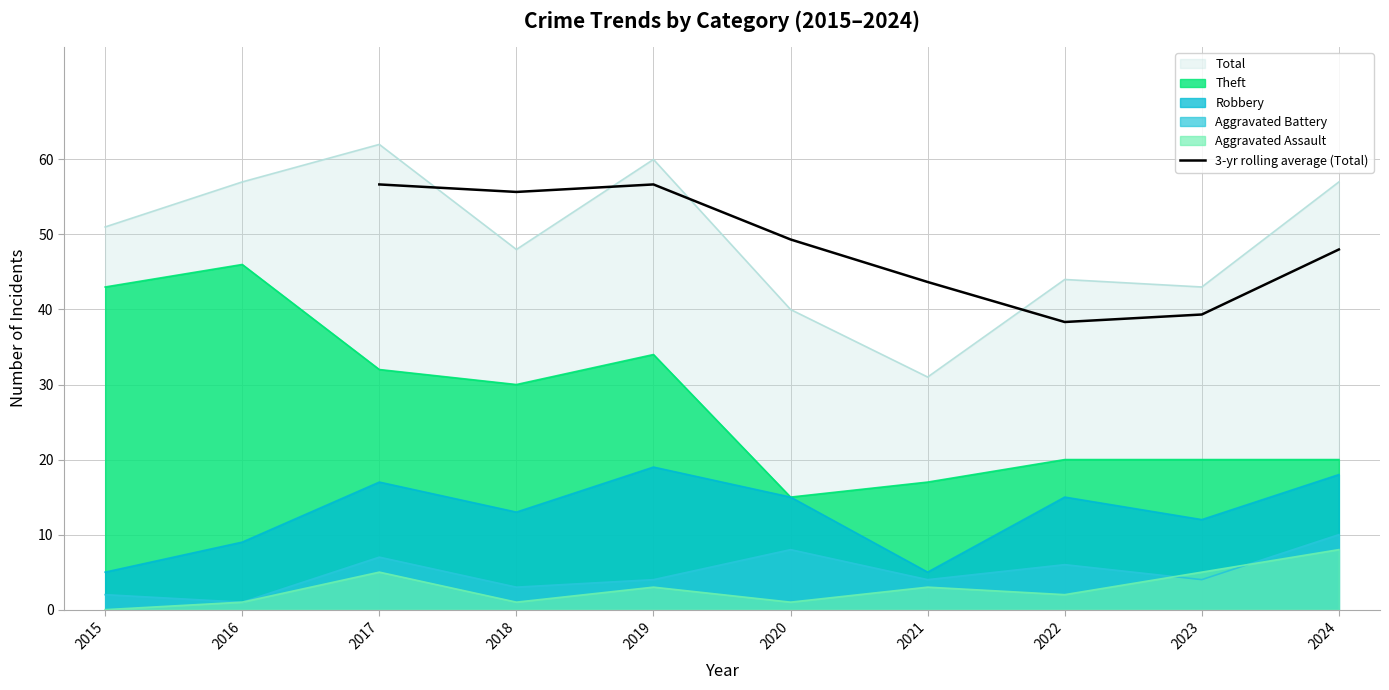

The 3-yr rolling average (Total) series shows 55.7 at 2018. True or false?

True